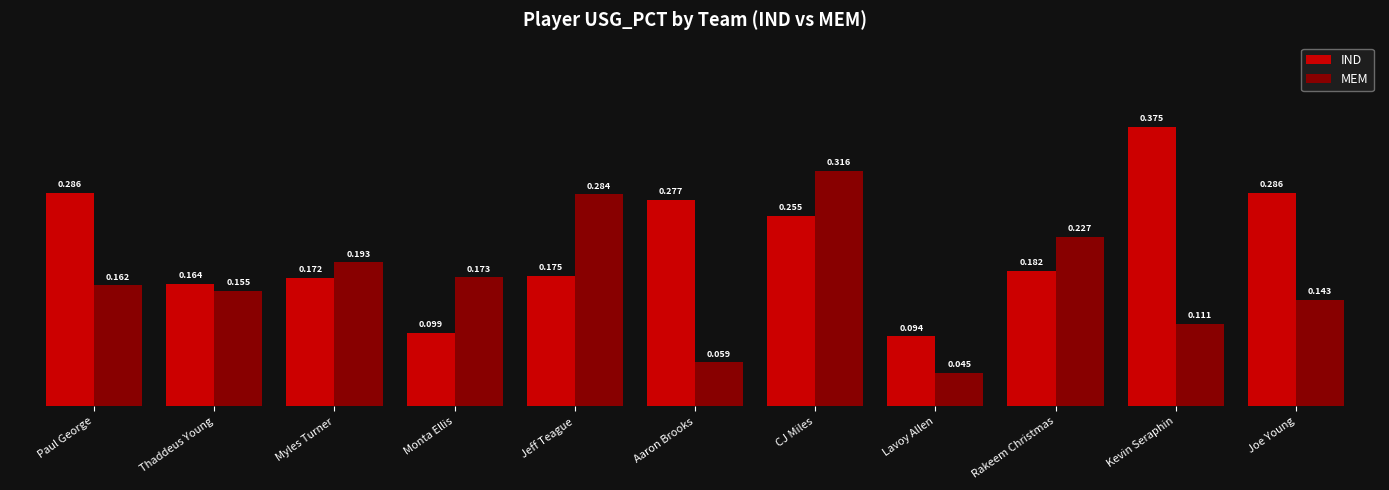

How many bars are there in each group?

2